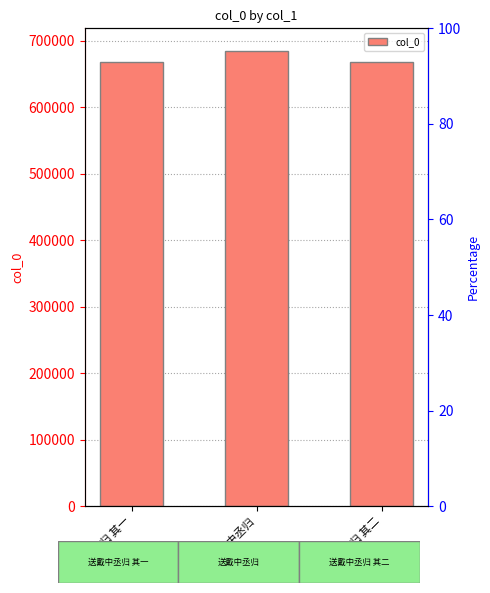

List the labels in order of value, largest first.

送戴中丞归, 送戴中丞归 其二, 送戴中丞归 其一